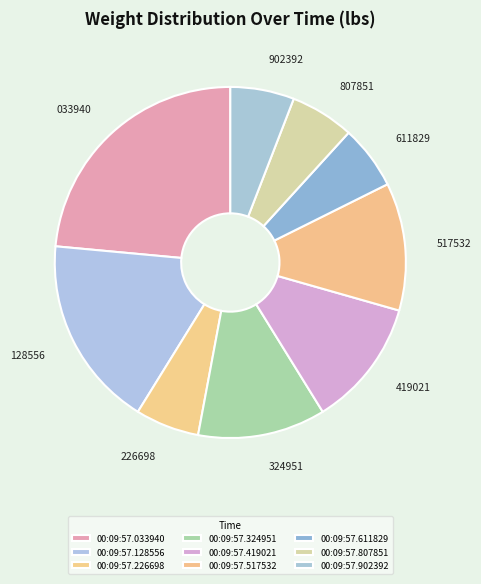

To the nearest percent, what is the combined percentage of 00:09:57.033940 and 00:09:57.902392?

29%